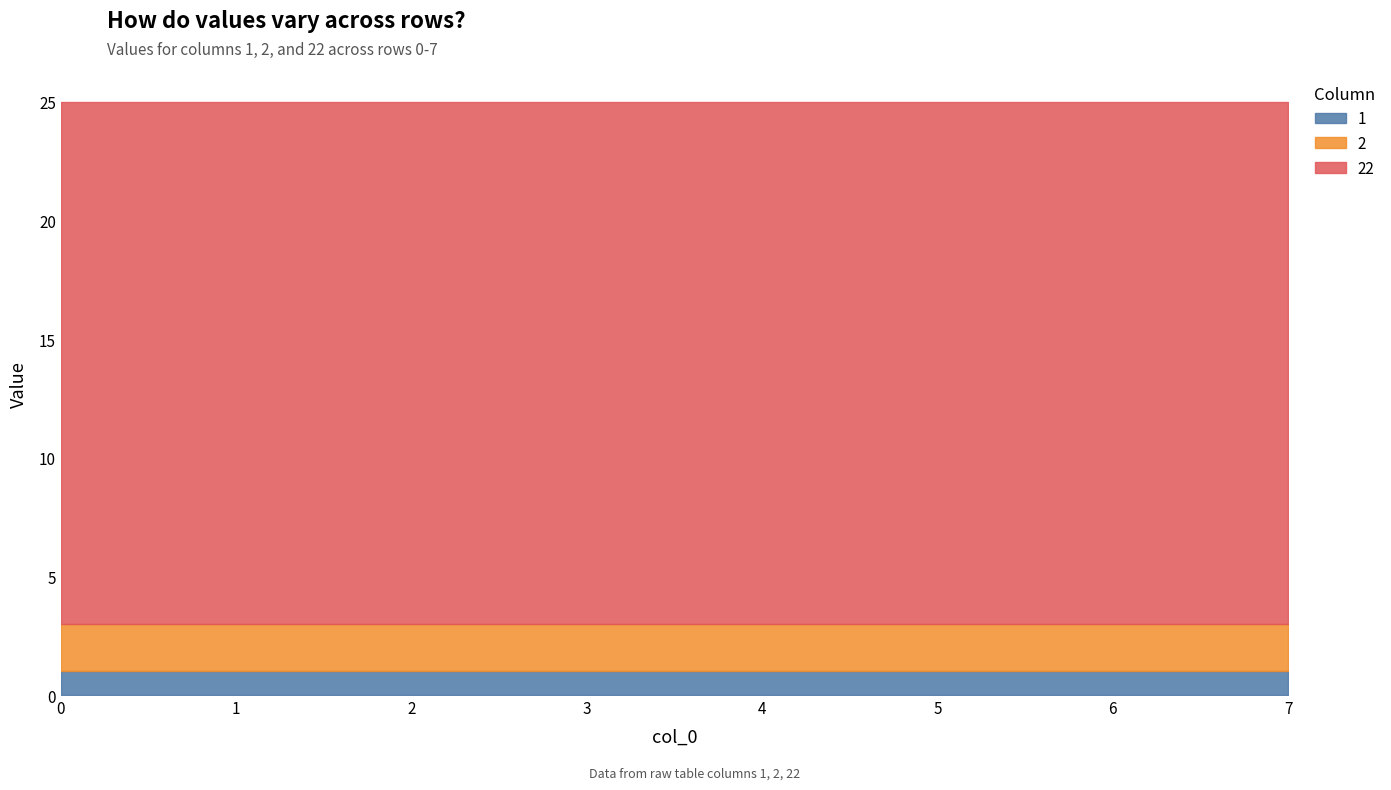

At 3, list the series in order from smallest to largest.

1, 2, 22